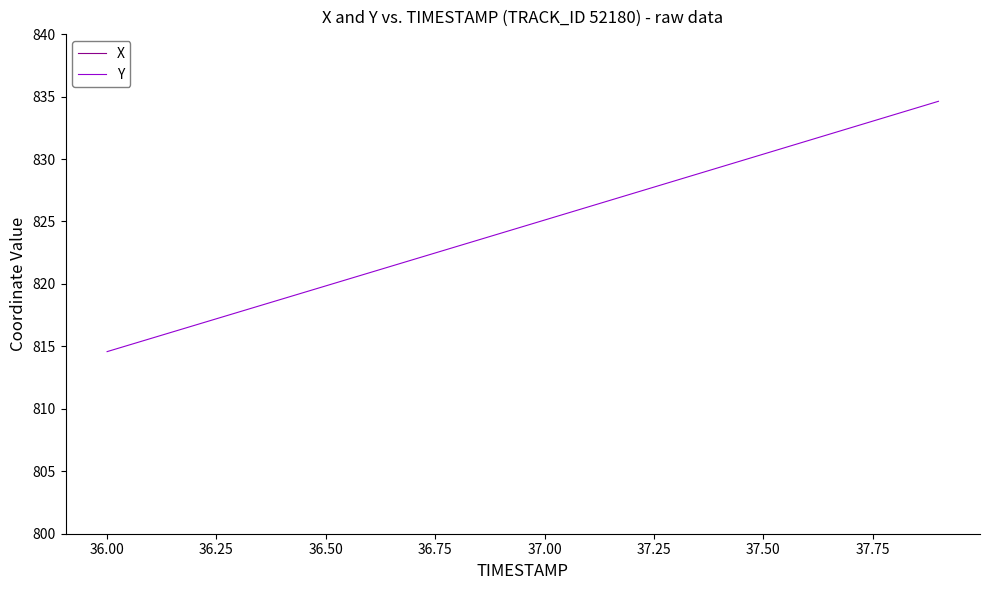

The value of Y at 36.50 is 819.8. True or false?

True